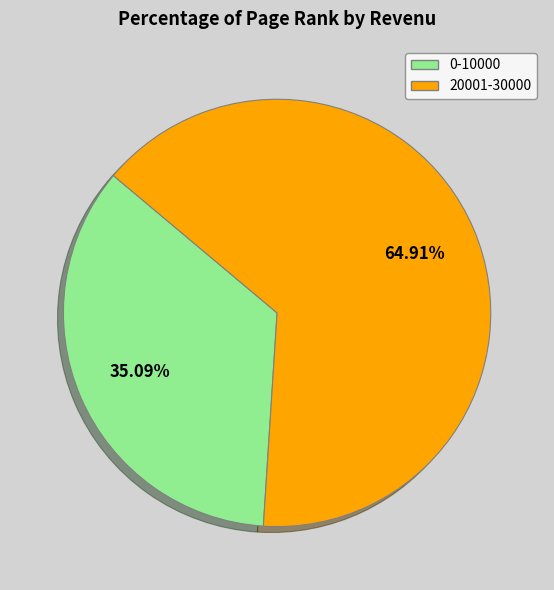

How many segments does this pie chart have?

2